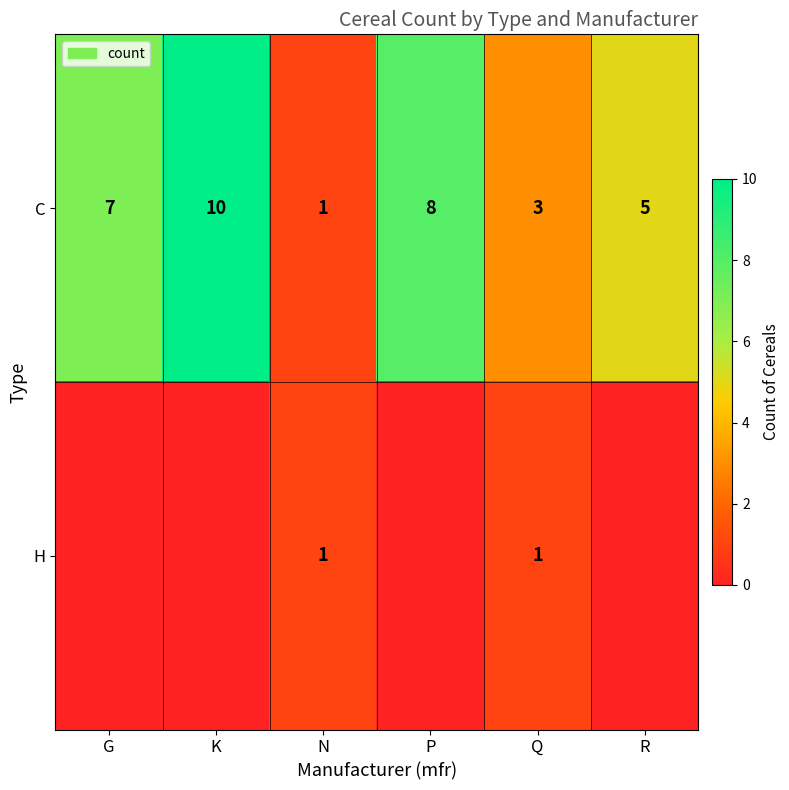

At which label does C reach its peak?

K